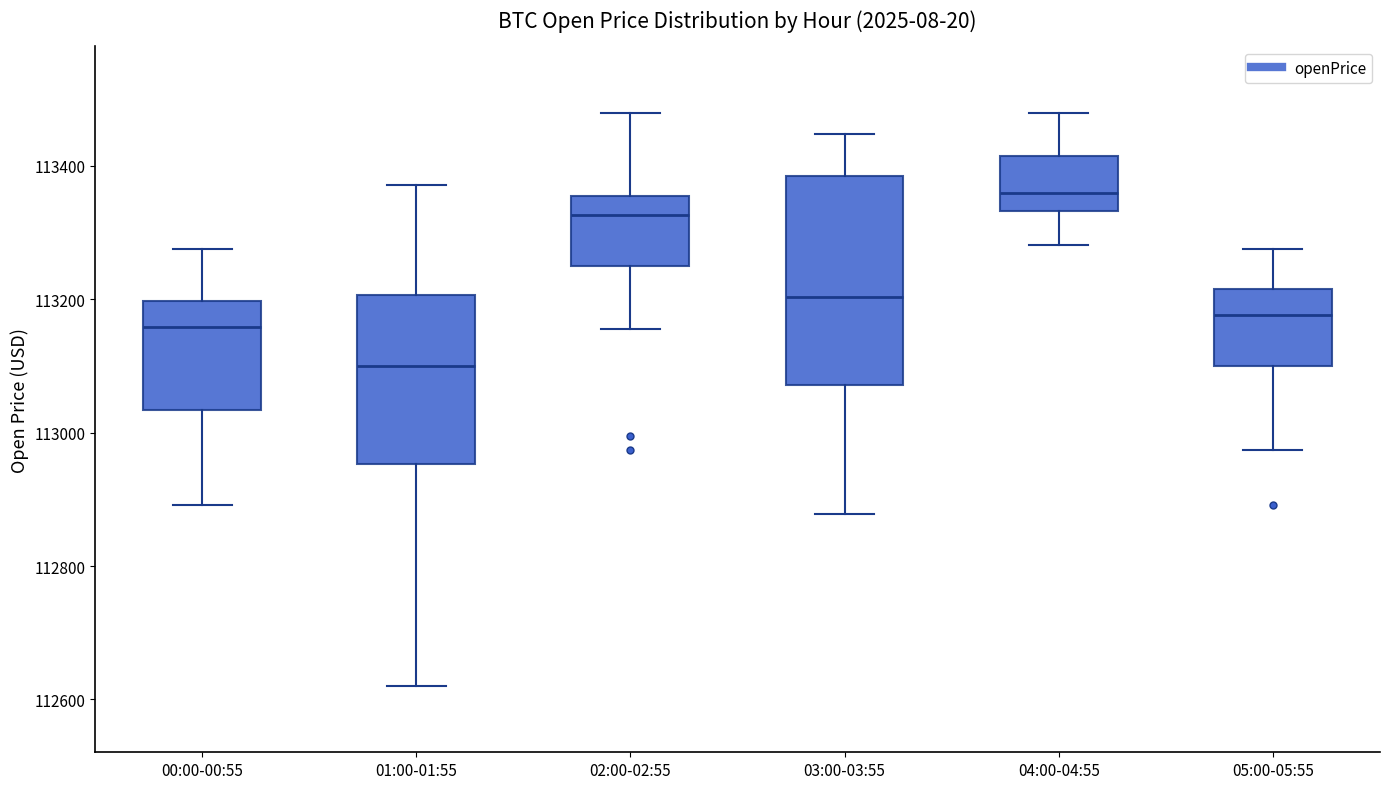

Which box is the tallest, from its lower edge to its upper edge?

03:00-03:55